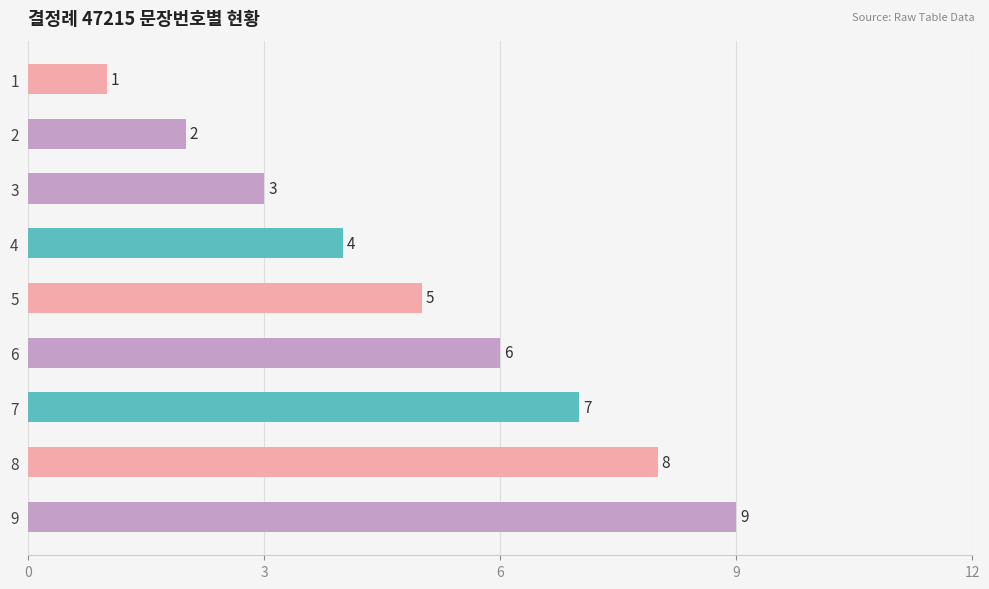

The chart shows a value of 2 at 4. True or false?

False